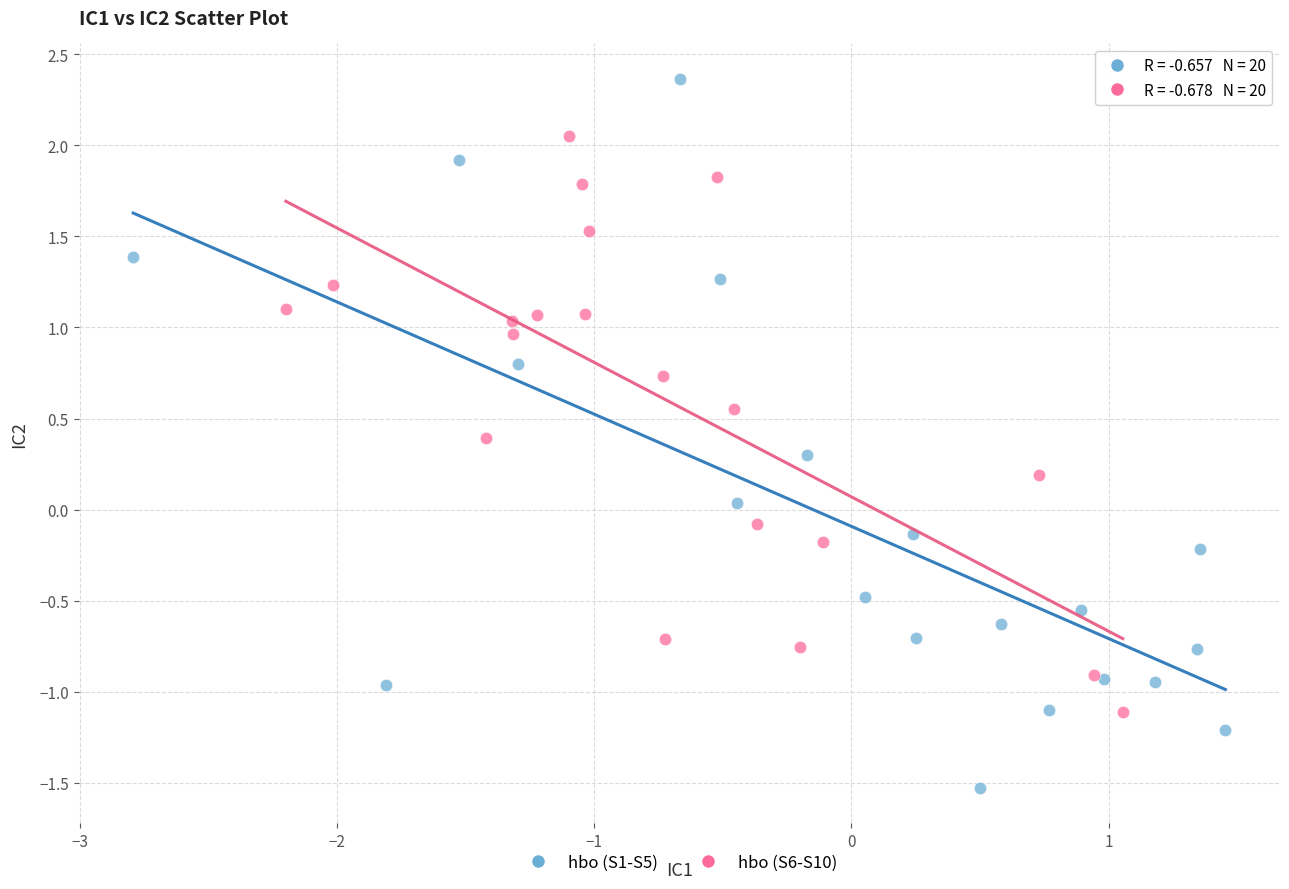

What are all the series names shown in the legend?

hbo (S1-S5), hbo (S6-S10)